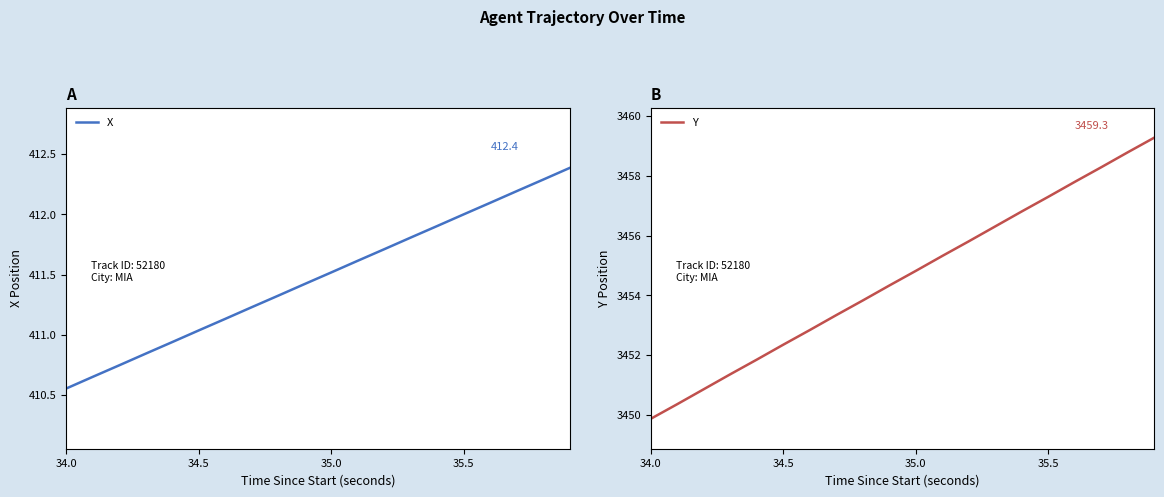

Which series has the largest total across all categories?

Y